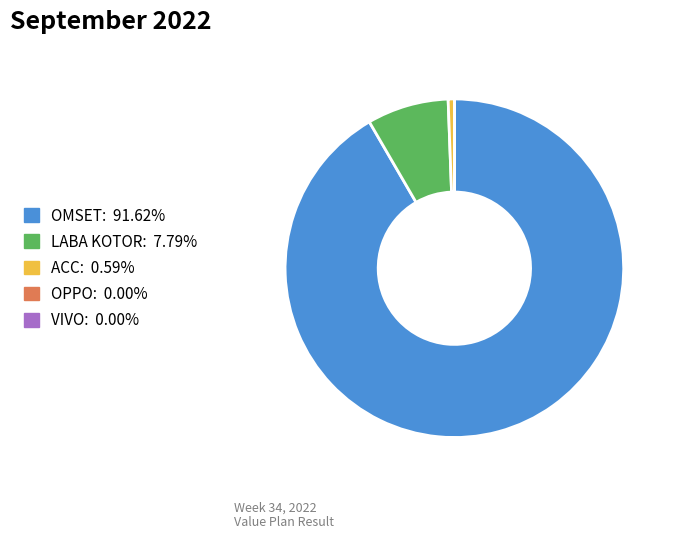

Which has a higher value, ACC or OMSET?

OMSET